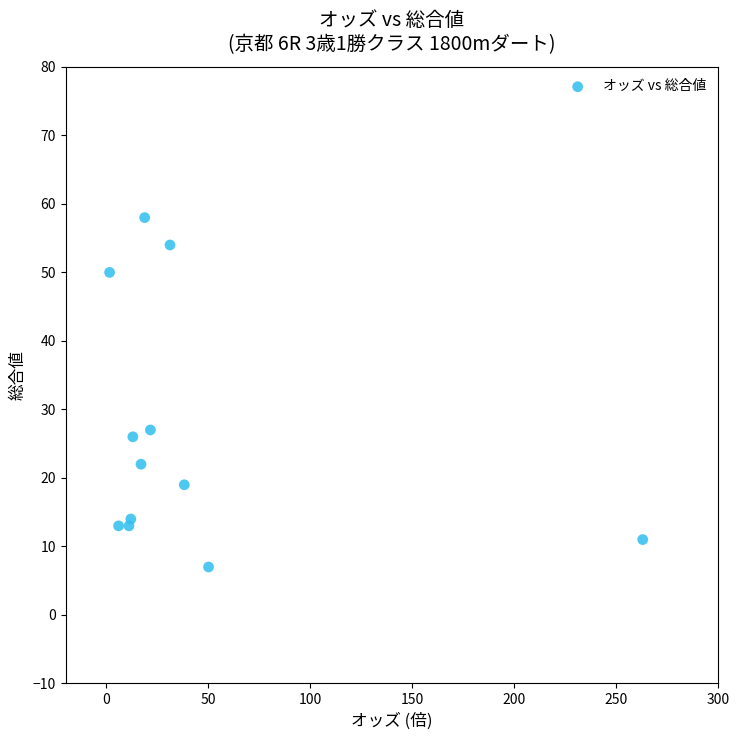

What is the average Y value?

26